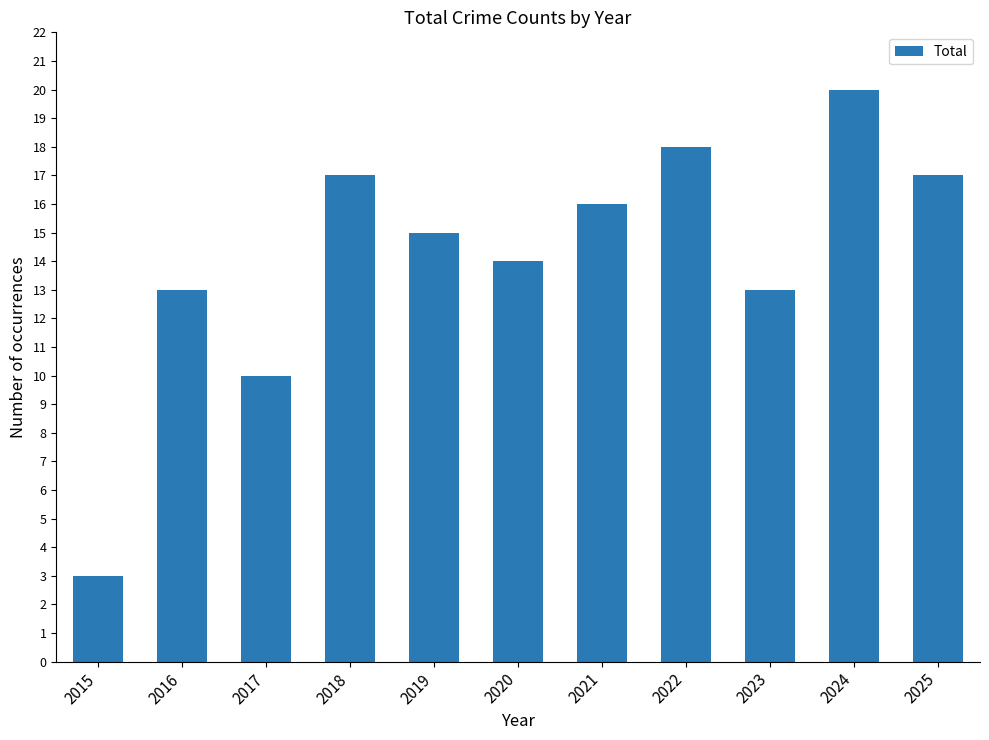

What is the sum of all values?

156